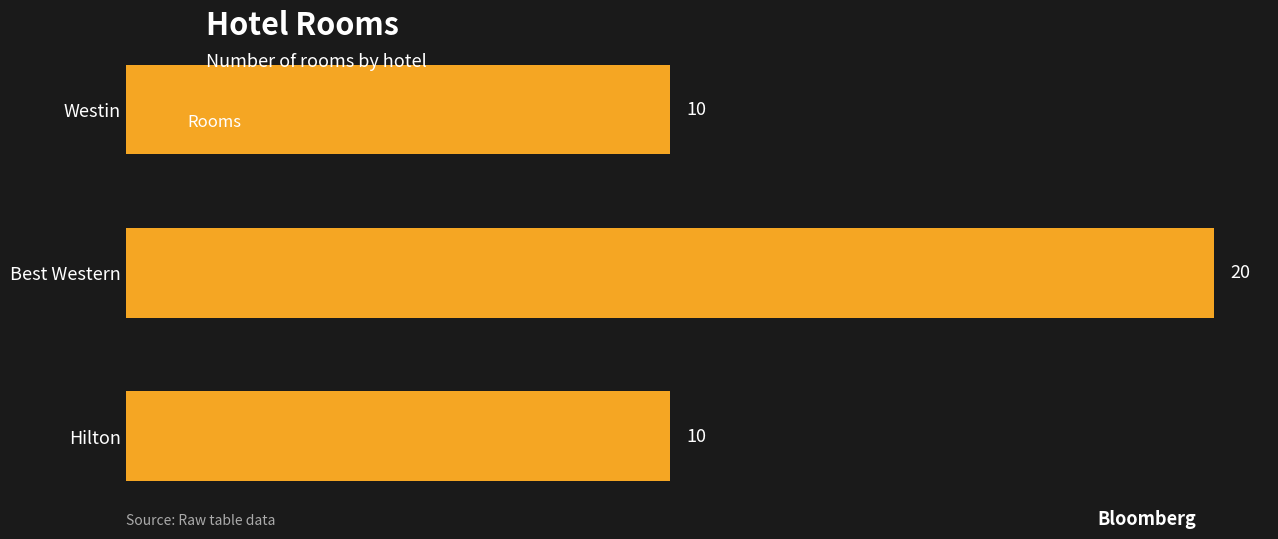

How many bars are there in total?

3